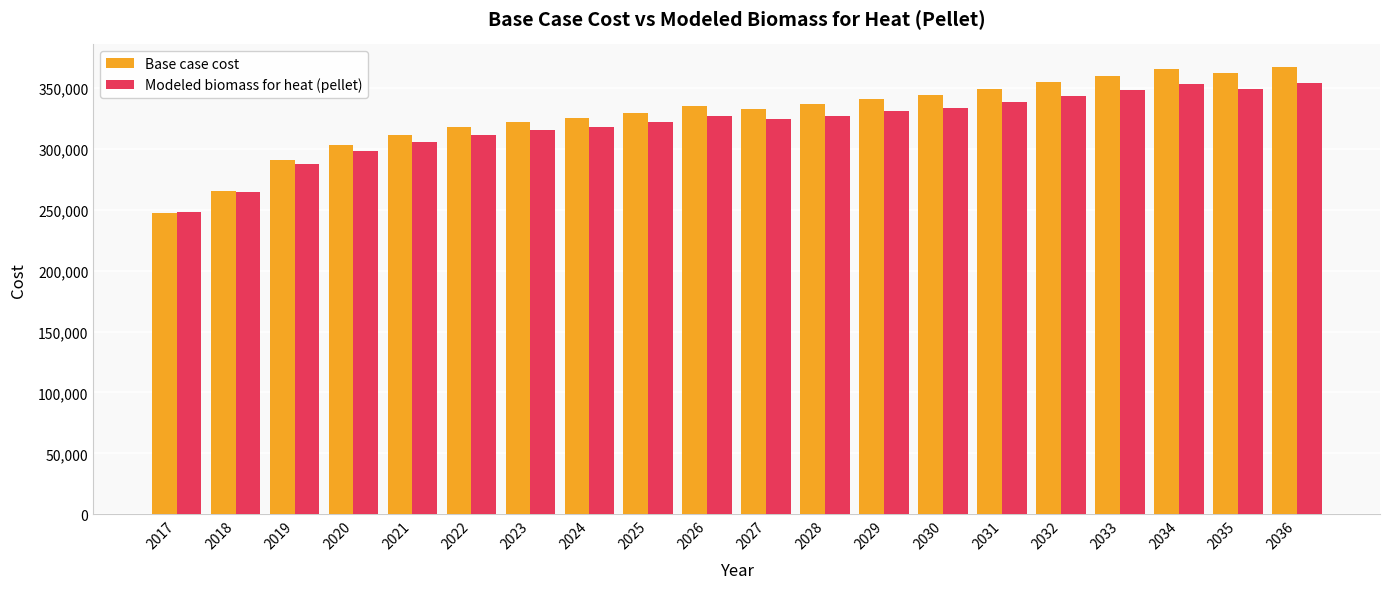

Which series has the largest range (max minus min)?

Base case cost